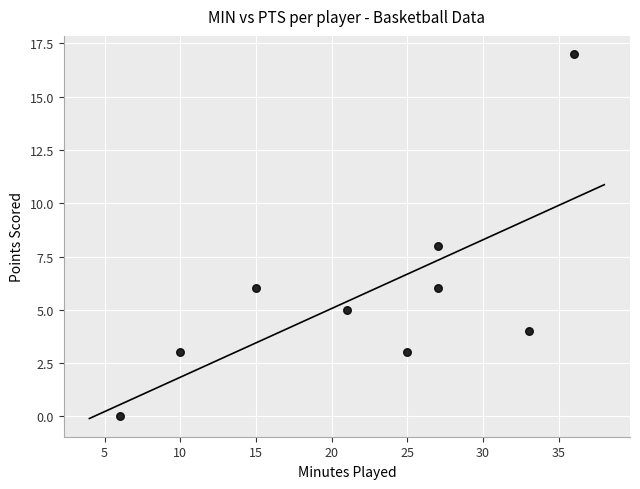

What is the average Y value?

6